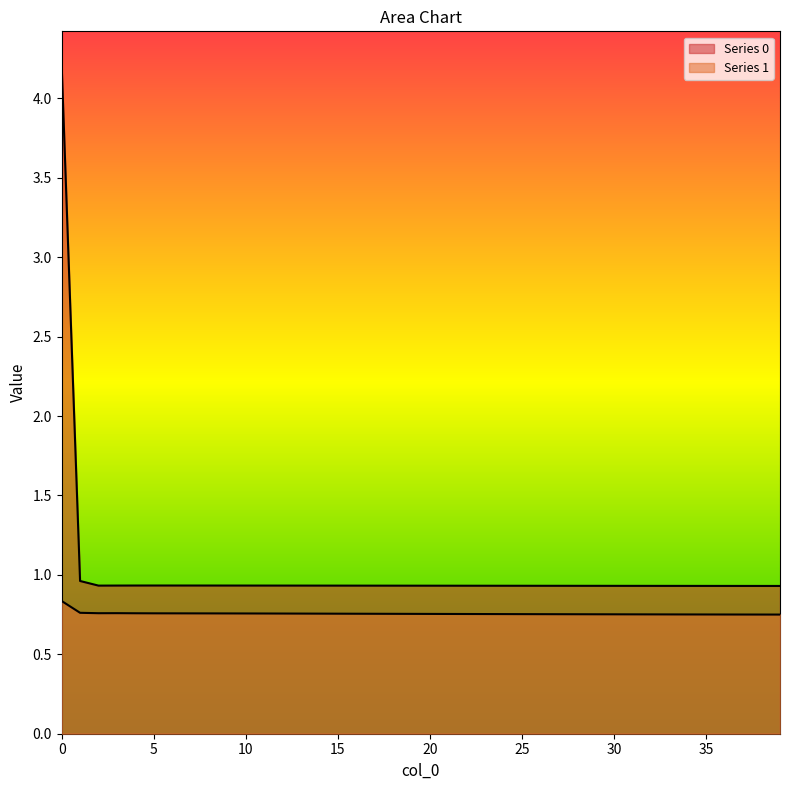

List the labels in order of Series 1 value, largest first.

0, 1, 3, 2, 4, 5, 6, 7, 8, 9, 10, 11, 12, 13, 14, 15, 16, 17, 18, 19, 20, 21, 22, 23, 24, 25, 26, 27, 28, 29, 30, 31, 32, 33, 34, 35, 36, 37, 38, 39